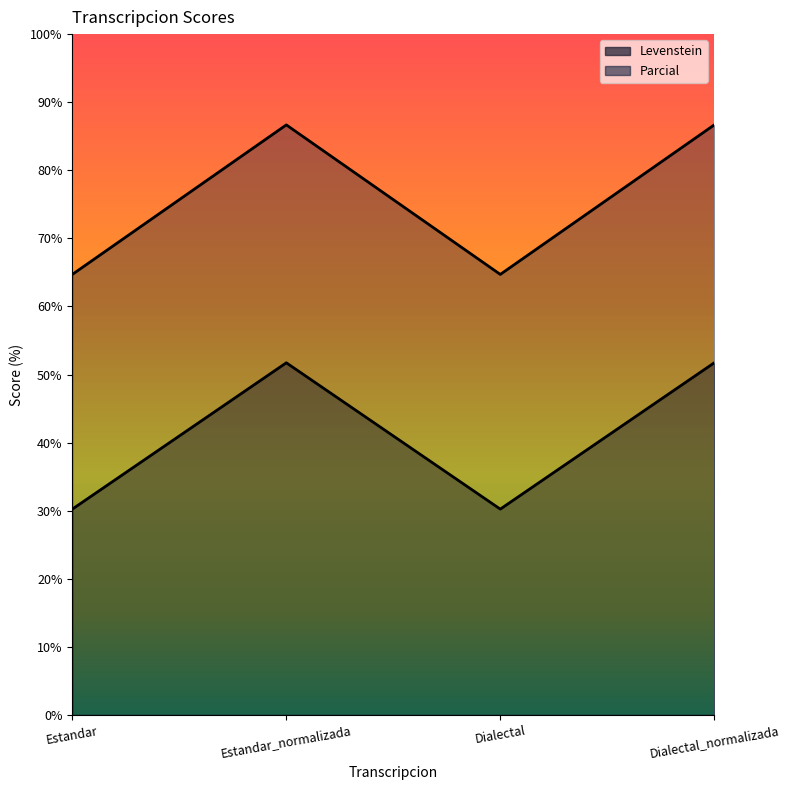

What is the difference between the maximum and second lowest values in the Parcial series?

22.0